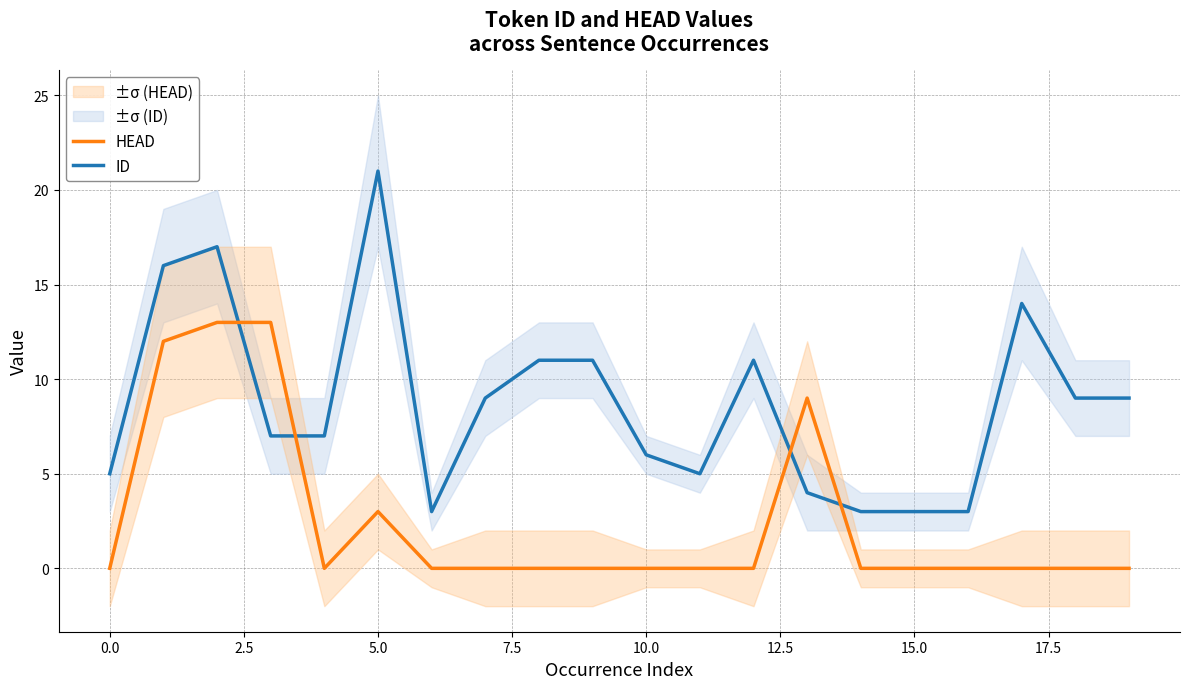

How many lines are shown in the chart?

2